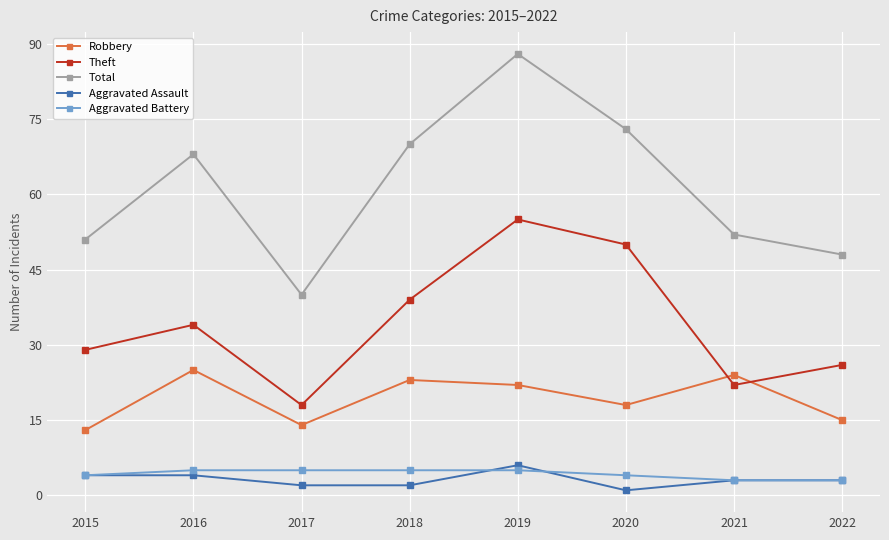

True or false: Theft has more than 1 points higher than both neighbors.

True